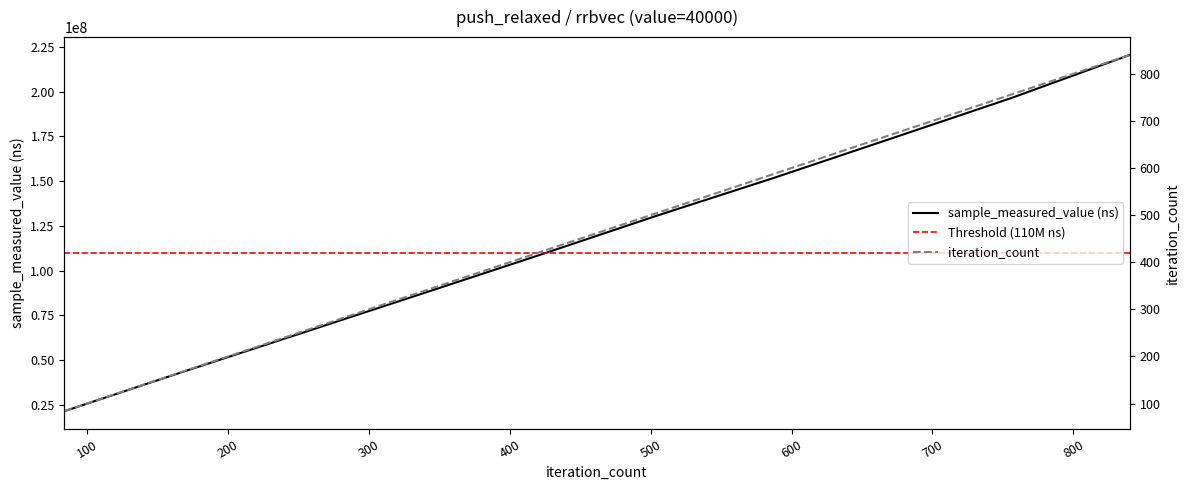

Which label corresponds to the smallest value in the chart?

84